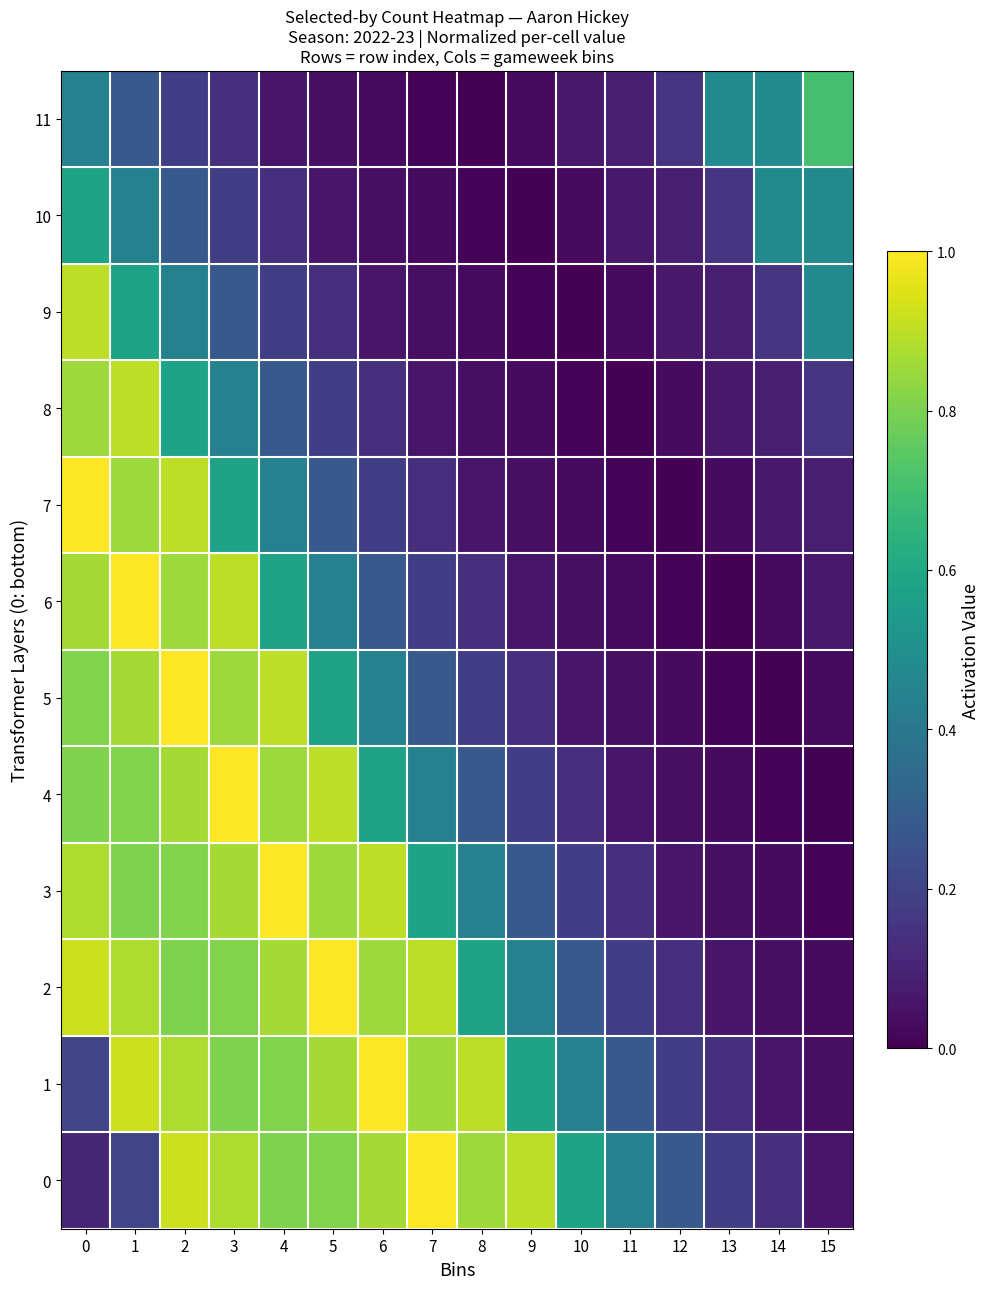

Reading right to left, transcribe all the data shown in this chart.

0: 15=0.1	14=0.1	13=0.2	12=0.3	11=0.4	10=0.6	9=0.9	8=0.9	7=1.0	6=0.9	5=0.8	4=0.8	3=0.9	2=0.9	1=0.2	0=0.1
1: 15=0.0	14=0.1	13=0.1	12=0.2	11=0.3	10=0.4	9=0.6	8=0.9	7=0.9	6=1.0	5=0.9	4=0.8	3=0.8	2=0.9	1=0.9	0=0.2
2: 15=0.0	14=0.0	13=0.1	12=0.1	11=0.2	10=0.3	9=0.4	8=0.6	7=0.9	6=0.9	5=1.0	4=0.9	3=0.8	2=0.8	1=0.9	0=0.9
3: 15=0.0	14=0.0	13=0.0	12=0.1	11=0.1	10=0.2	9=0.3	8=0.4	7=0.6	6=0.9	5=0.9	4=1.0	3=0.9	2=0.8	1=0.8	0=0.9
4: 15=0.0	14=0.0	13=0.0	12=0.0	11=0.1	10=0.1	9=0.2	8=0.3	7=0.4	6=0.6	5=0.9	4=0.9	3=1.0	2=0.9	1=0.8	0=0.8
5: 15=0.0	14=0.0	13=0.0	12=0.0	11=0.0	10=0.1	9=0.1	8=0.2	7=0.3	6=0.4	5=0.6	4=0.9	3=0.9	2=1.0	1=0.9	0=0.8
6: 15=0.1	14=0.0	13=0.0	12=0.0	11=0.0	10=0.0	9=0.1	8=0.1	7=0.2	6=0.3	5=0.4	4=0.6	3=0.9	2=0.9	1=1.0	0=0.9
7: 15=0.1	14=0.1	13=0.0	12=0.0	11=0.0	10=0.0	9=0.0	8=0.1	7=0.1	6=0.2	5=0.3	4=0.4	3=0.6	2=0.9	1=0.9	0=1.0
8: 15=0.2	14=0.1	13=0.1	12=0.0	11=0.0	10=0.0	9=0.0	8=0.0	7=0.1	6=0.1	5=0.2	4=0.3	3=0.4	2=0.6	1=0.9	0=0.9
9: 15=0.5	14=0.2	13=0.1	12=0.1	11=0.0	10=0.0	9=0.0	8=0.0	7=0.0	6=0.1	5=0.1	4=0.2	3=0.3	2=0.4	1=0.6	0=0.9
10: 15=0.5	14=0.5	13=0.2	12=0.1	11=0.1	10=0.0	9=0.0	8=0.0	7=0.0	6=0.0	5=0.1	4=0.1	3=0.2	2=0.3	1=0.4	0=0.6
11: 15=0.7	14=0.5	13=0.5	12=0.2	11=0.1	10=0.1	9=0.0	8=0.0	7=0.0	6=0.0	5=0.0	4=0.1	3=0.1	2=0.2	1=0.3	0=0.4